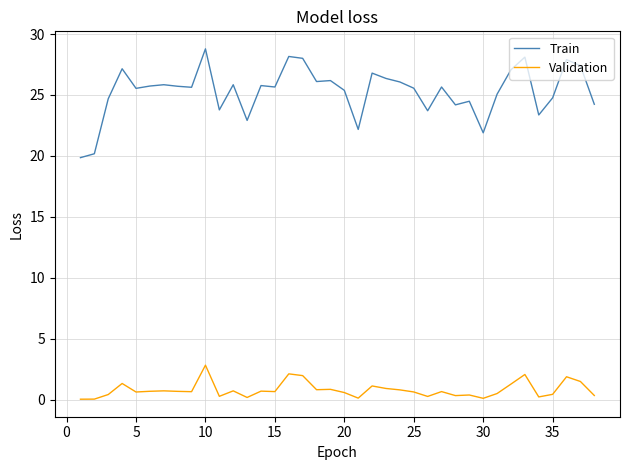

True or false: Train and Validation cross at least once.

False